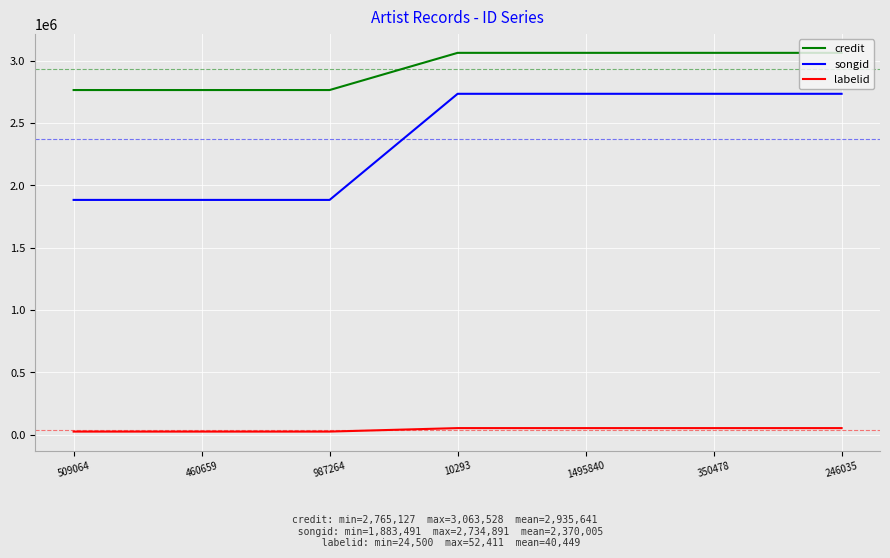

True or false: songid has a value of 1883491 at 987264.

True